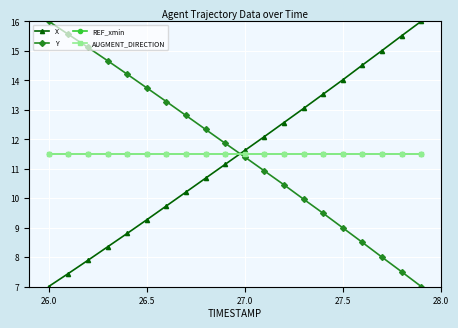

Is this an area chart (filled region under the line)?

No